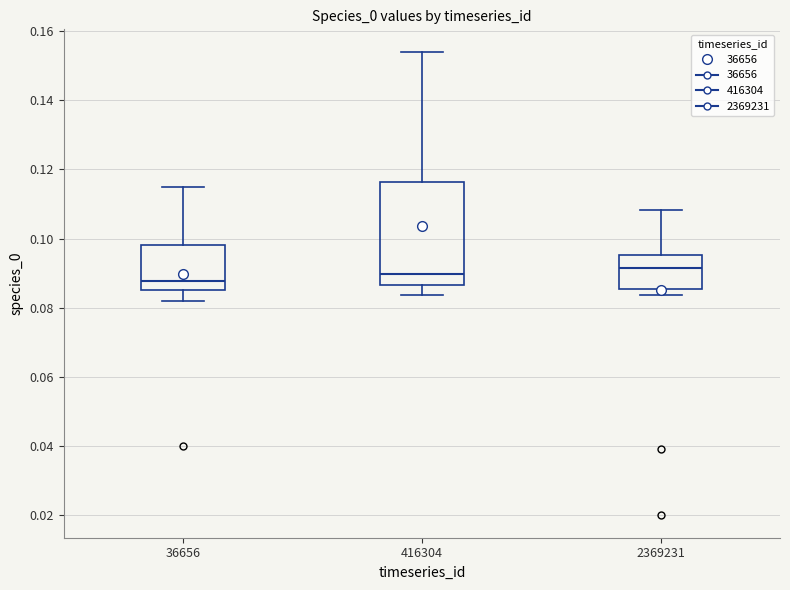

Reading left to right, read every box against the y-axis: the position of its median line, the range the box covers, and the ends of its whiskers. The values are not printed on the chart, so give them approximately, as read against the axis.

36656: median 0.088, box 0.086 to 0.098, whiskers 0.082 to 0.114
416304: median 0.090, box 0.086 to 0.116, whiskers 0.084 to 0.154
2369231: median 0.092, box 0.086 to 0.096, whiskers 0.084 to 0.108